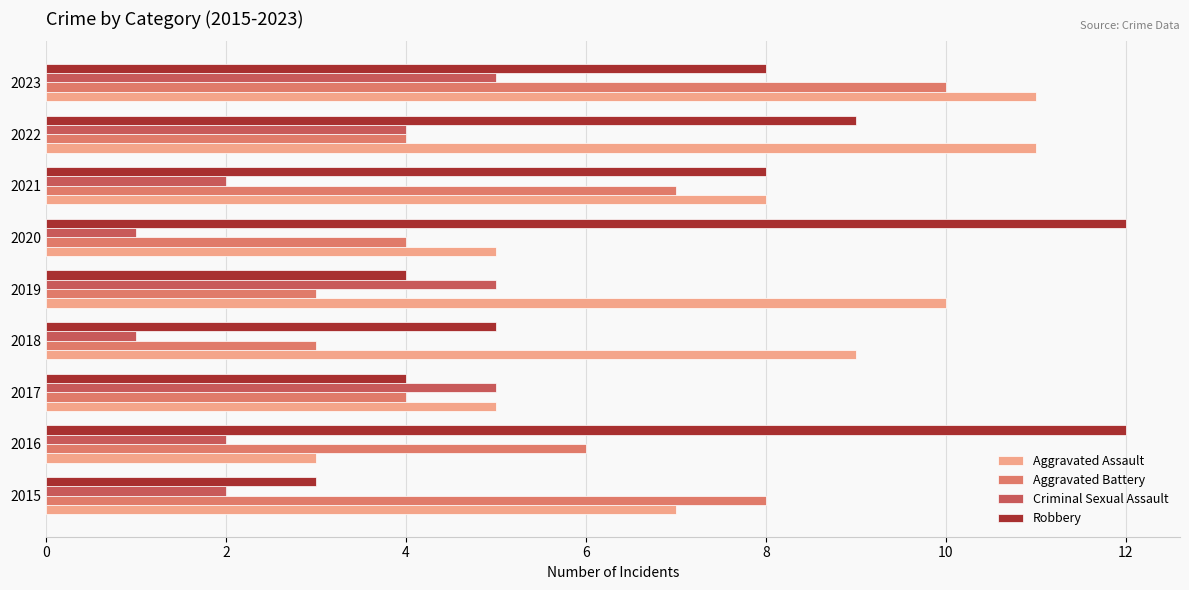

What is the lowest value of the Aggravated Assault series?

3